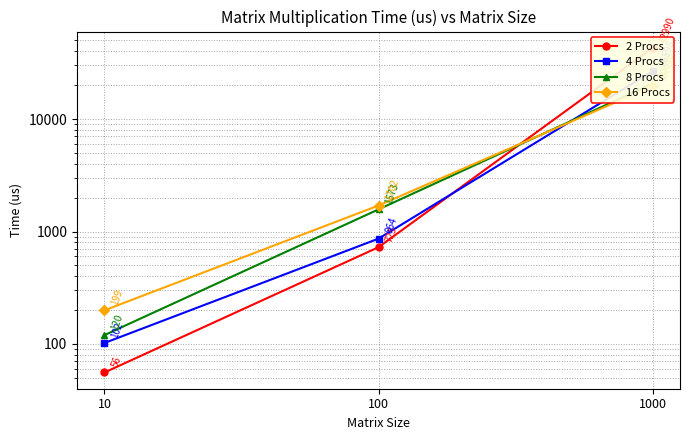

What is the difference between the 16 Procs values at 10 and 100?

1503.0